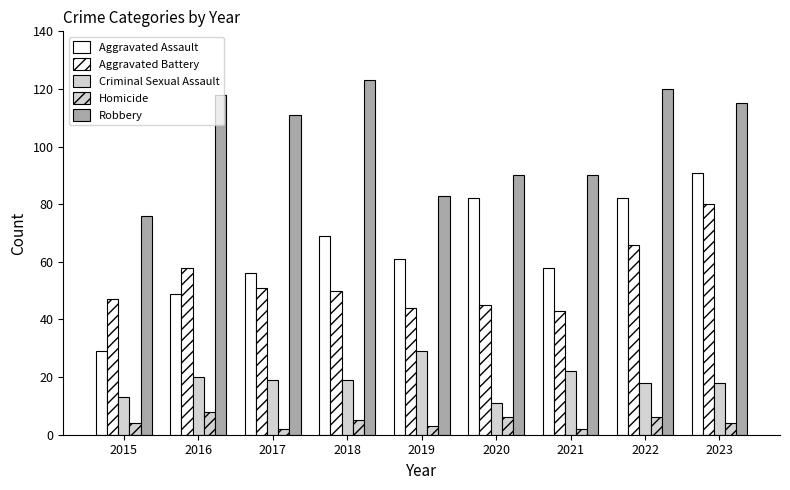

Count the Homicide values in the range 3 to 6.

6